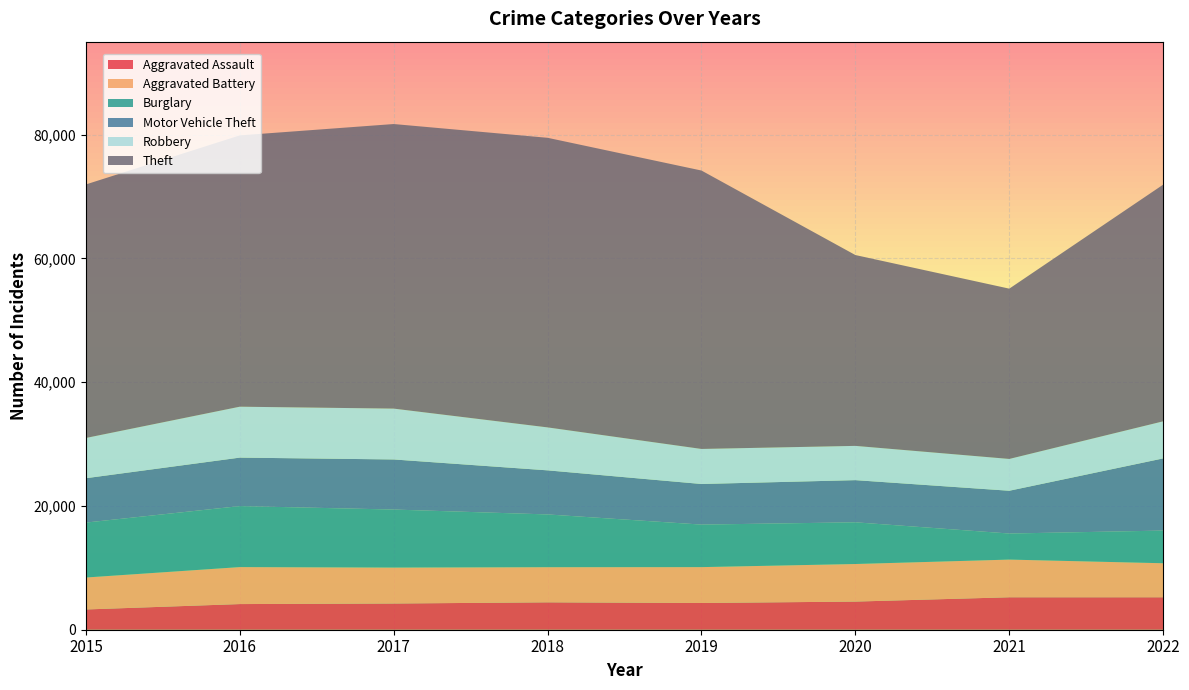

Reading left to right, extract all data points from this chart.

Aggravated Assault: 2015=3272	2016=4144	2017=4234	2018=4424	2019=4319	2020=4546	2021=5241	2022=5243
Aggravated Battery: 2015=5163	2016=5974	2017=5807	2018=5678	2019=5794	2020=6070	2021=6089	2022=5496
Burglary: 2015=8874	2016=9855	2017=9374	2018=8522	2019=6870	2020=6738	2021=4210	2022=5279
Motor Vehicle Theft: 2015=7166	2016=7832	2017=8091	2018=7122	2019=6559	2020=6810	2021=6911	2022=11660
Robbery: 2015=6504	2016=8225	2017=8214	2018=6940	2019=5662	2020=5536	2021=5139	2022=5991
Theft: 2015=40956	2016=43830	2017=45974	2018=46784	2019=44977	2020=30829	2021=27510	2022=38236